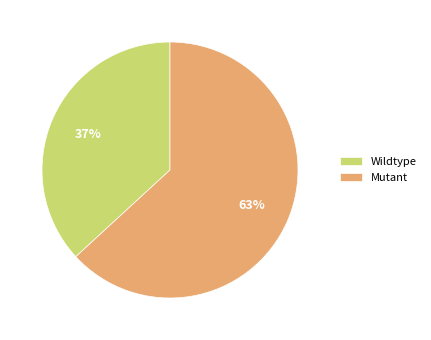

To the nearest percent, what is the combined percentage of Wildtype and Mutant?

100%